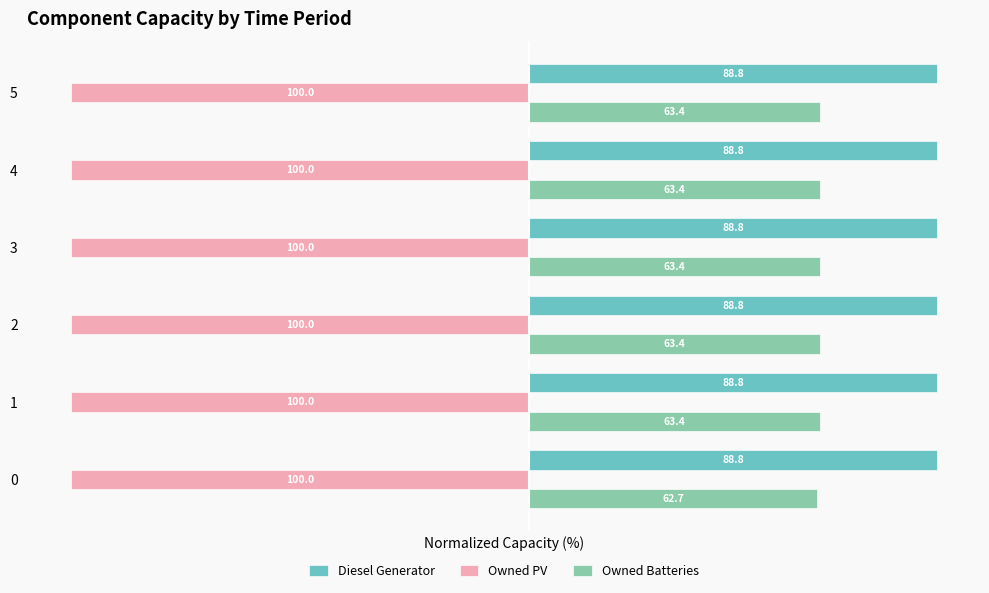

Is it true that Diesel Generator equals 0.4 at 5?

False